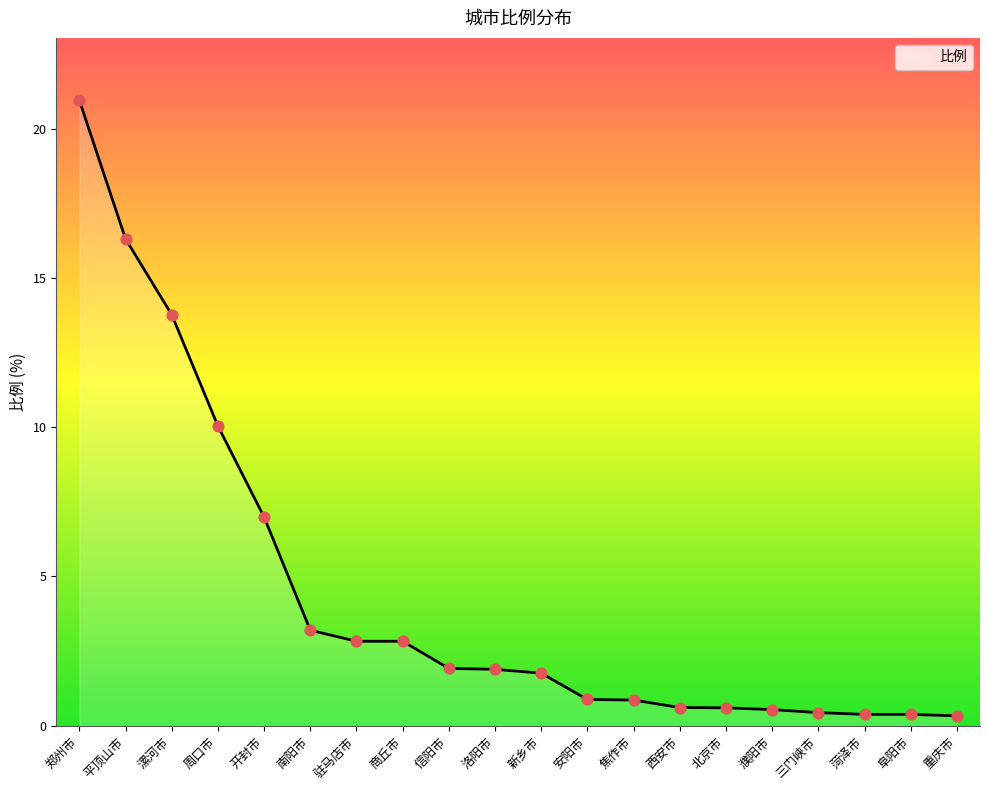

What is the change in value from 周口市 to 西安市?

-9.4